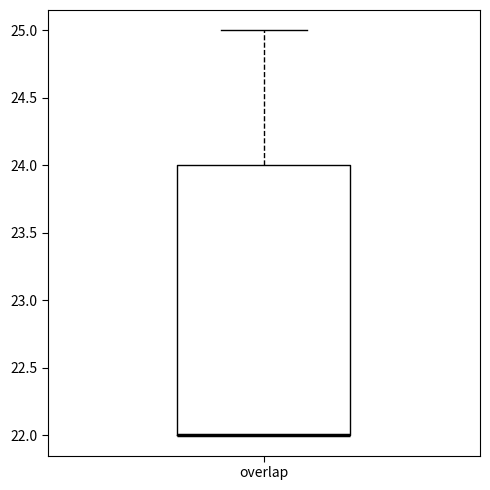

Read this box plot against the y-axis: the position of the median line, the range covered by the box, and the ends of both whiskers. The values are not printed on the chart, so give them approximately, as read against the axis.

median 22 (drawn on the box's lower edge), box 22 to 24, whiskers 22 to 25